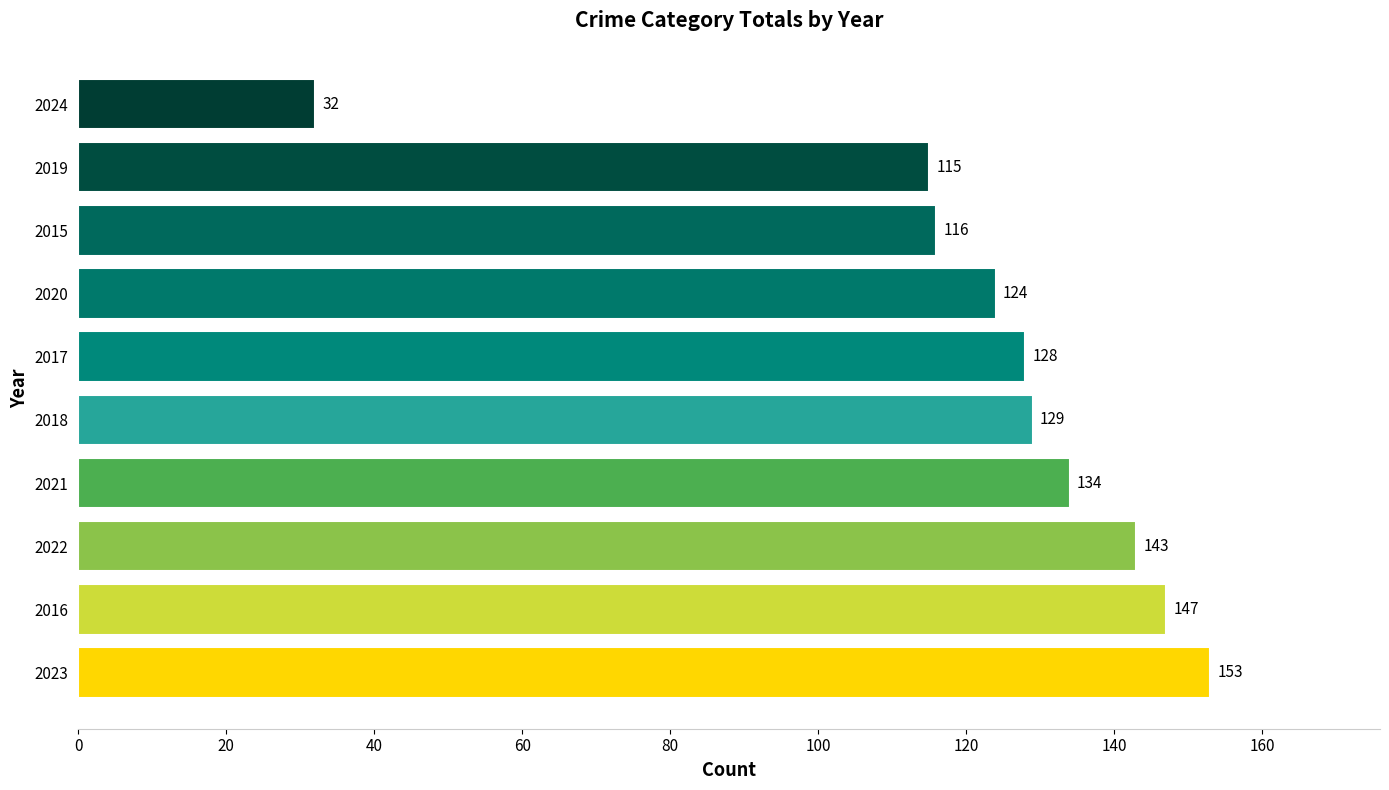

Approximately how many times larger is the value at 2020 compared to 2018?

1.0